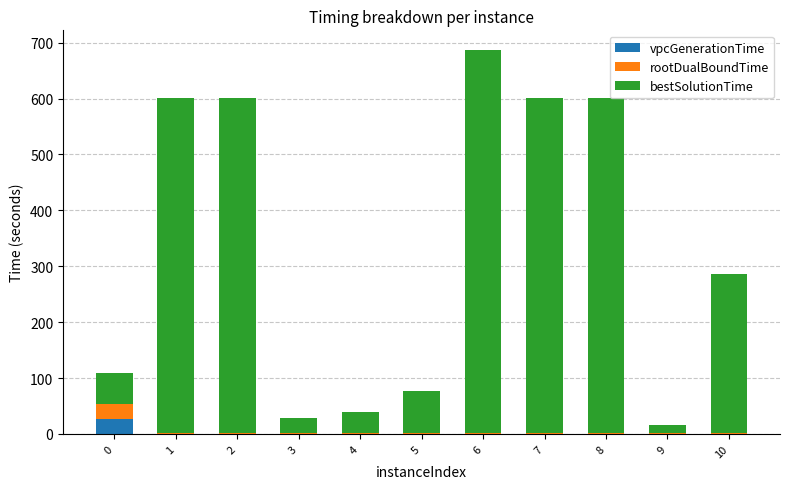

At which category is the sum across all series the highest?

6